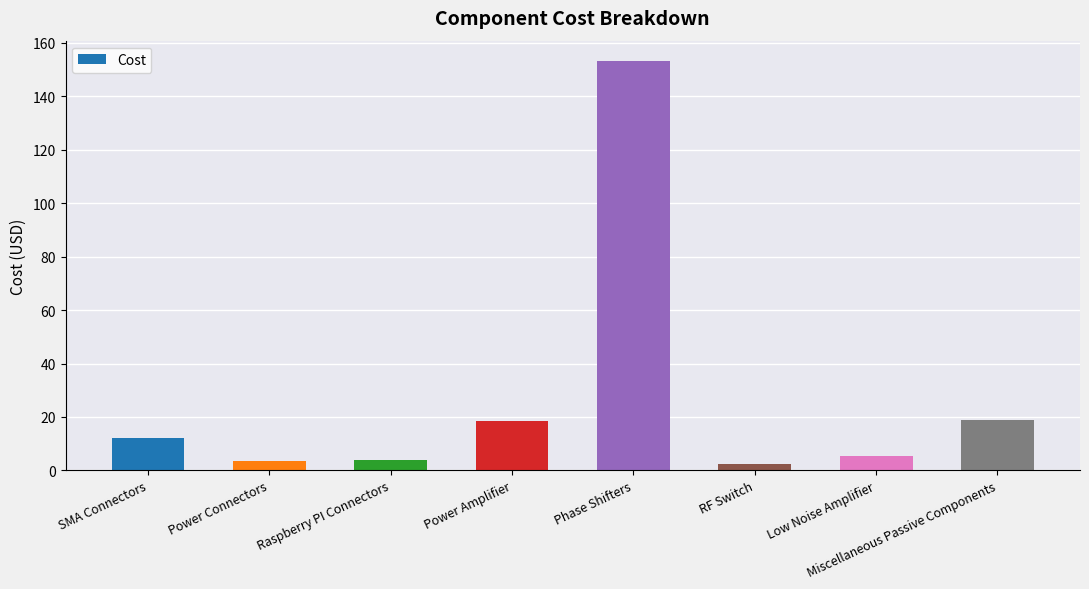

How many distinct data groups are displayed?

1